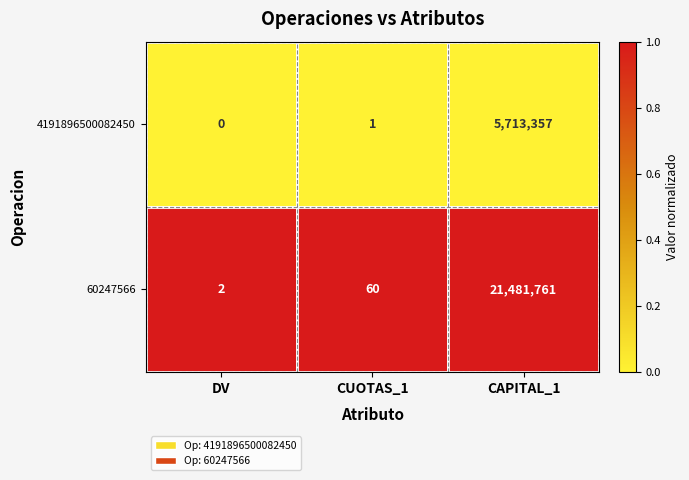

The value of 60247566 at CUOTAS_1 is 60. True or false?

True